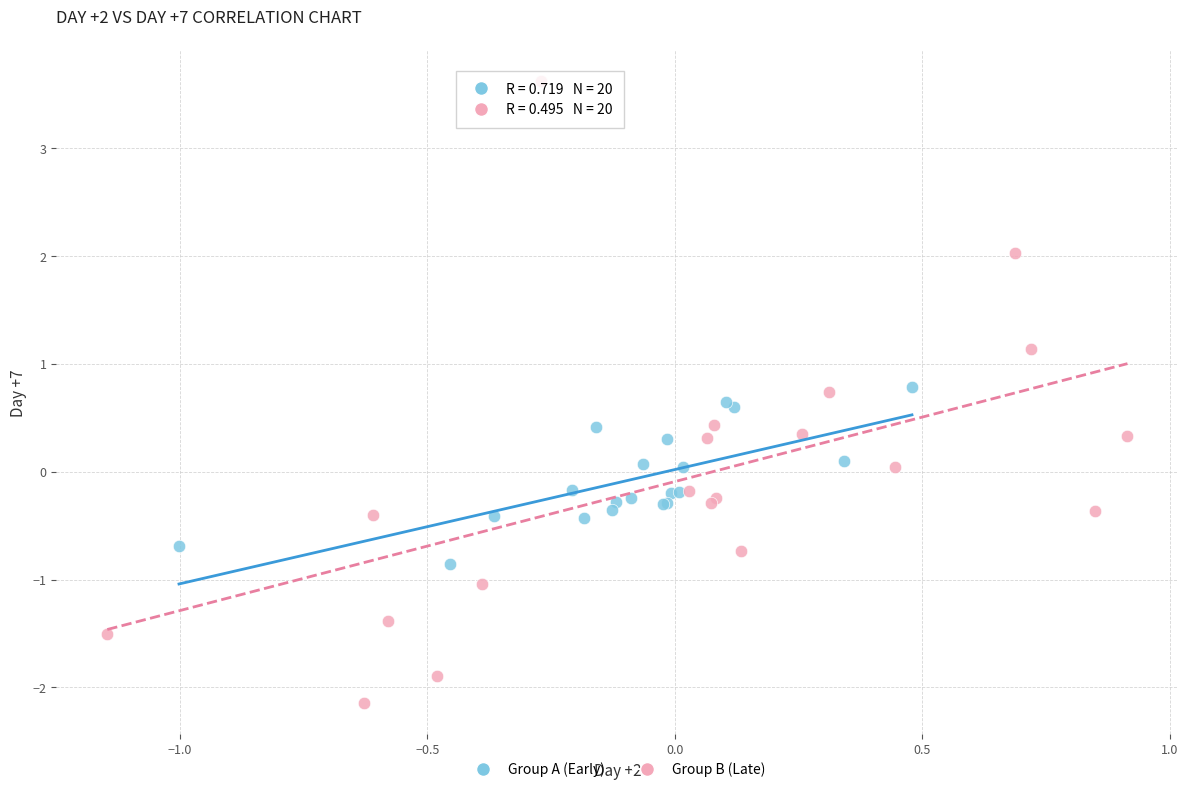

Which series contains the lowest Y value?

Group B (Late)